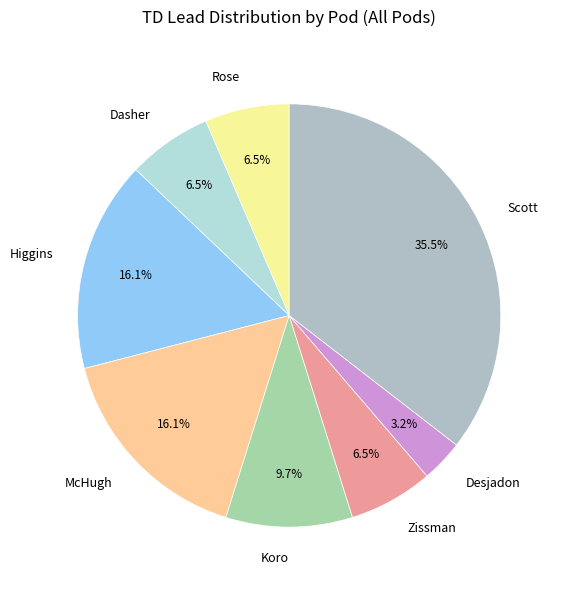

Count the number of slices in the pie.

8